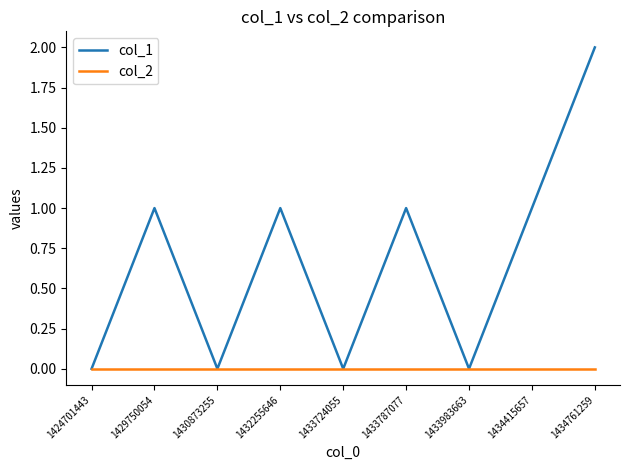

At which category is the sum across all series the highest?

1434761259